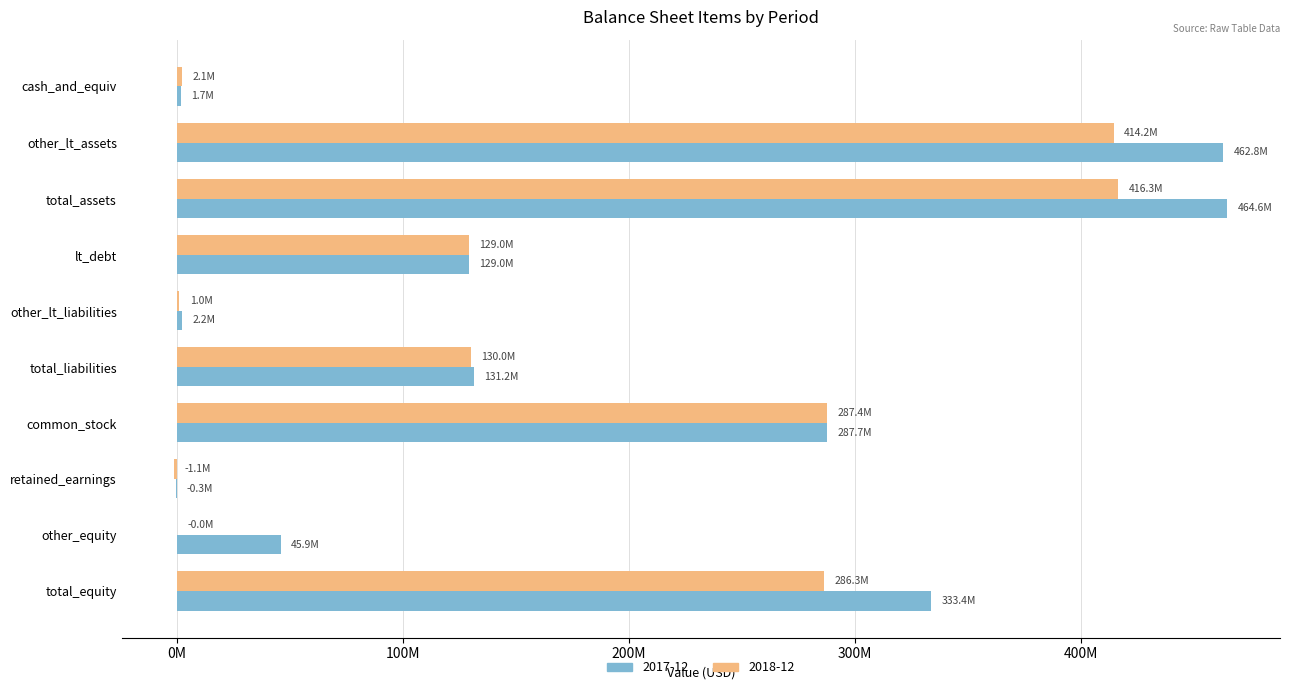

The 2017-12 series shows 1242867 at other_lt_liabilities. True or false?

False